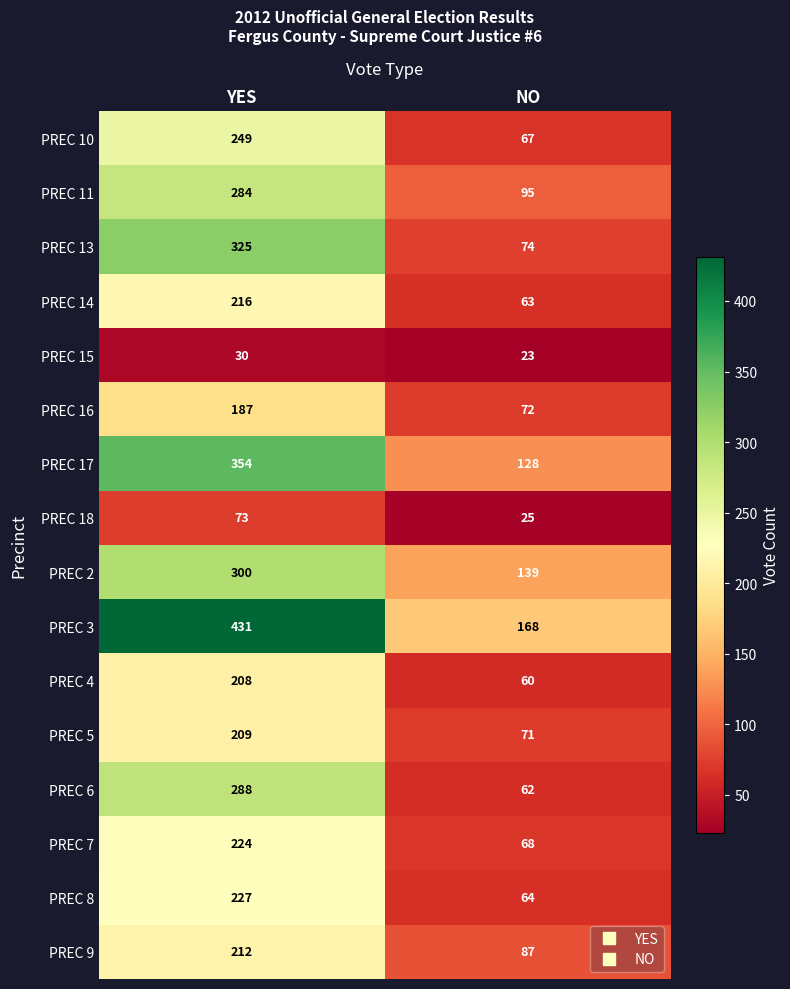

What is the approximate value of PREC 14 at YES, to the nearest 5?

215